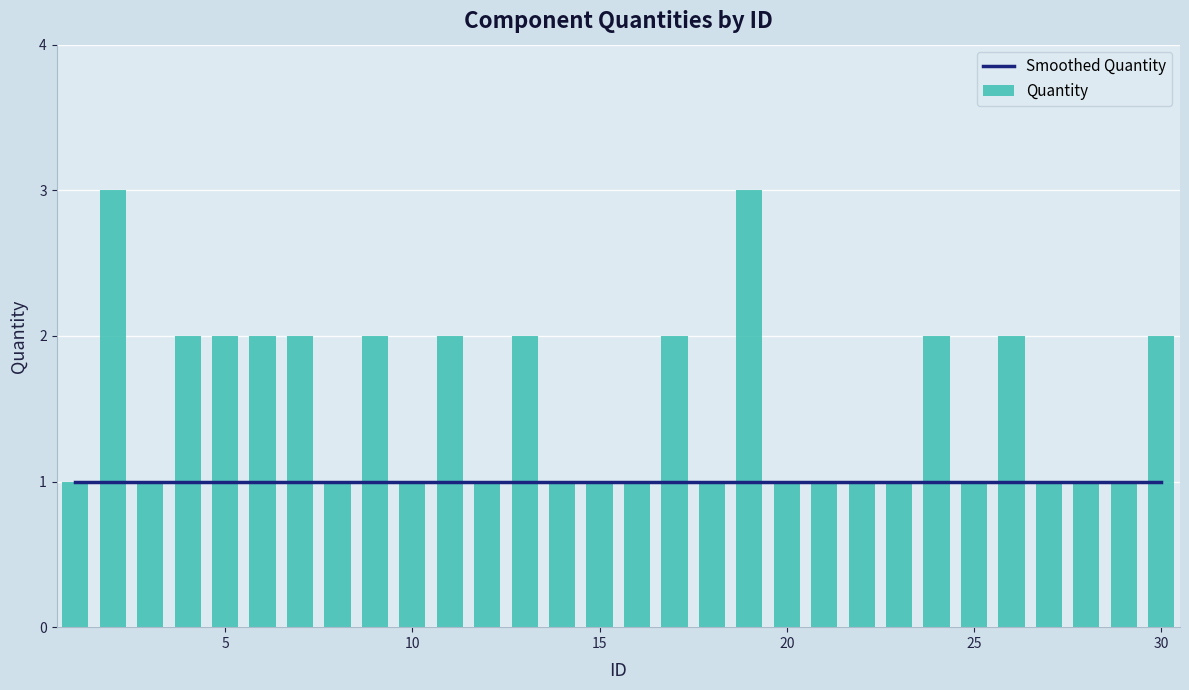

The Quantity series shows 1 at 15. True or false?

True